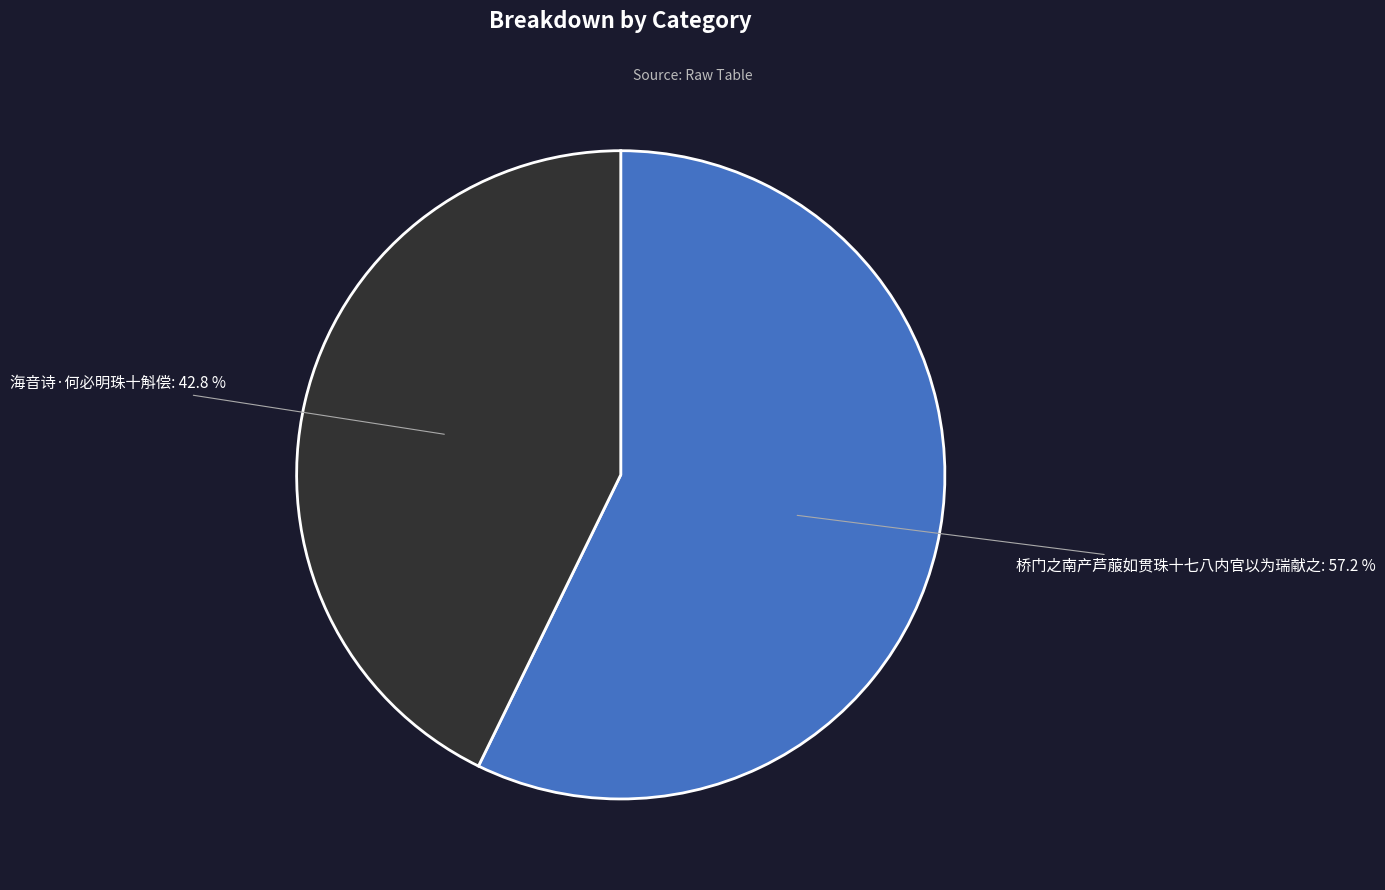

Combined, what portion of the pie is 桥门之南产芦菔如贯珠十七八内官以为瑞献之 and 海音诗·何必明珠十斛偿?

100.0%